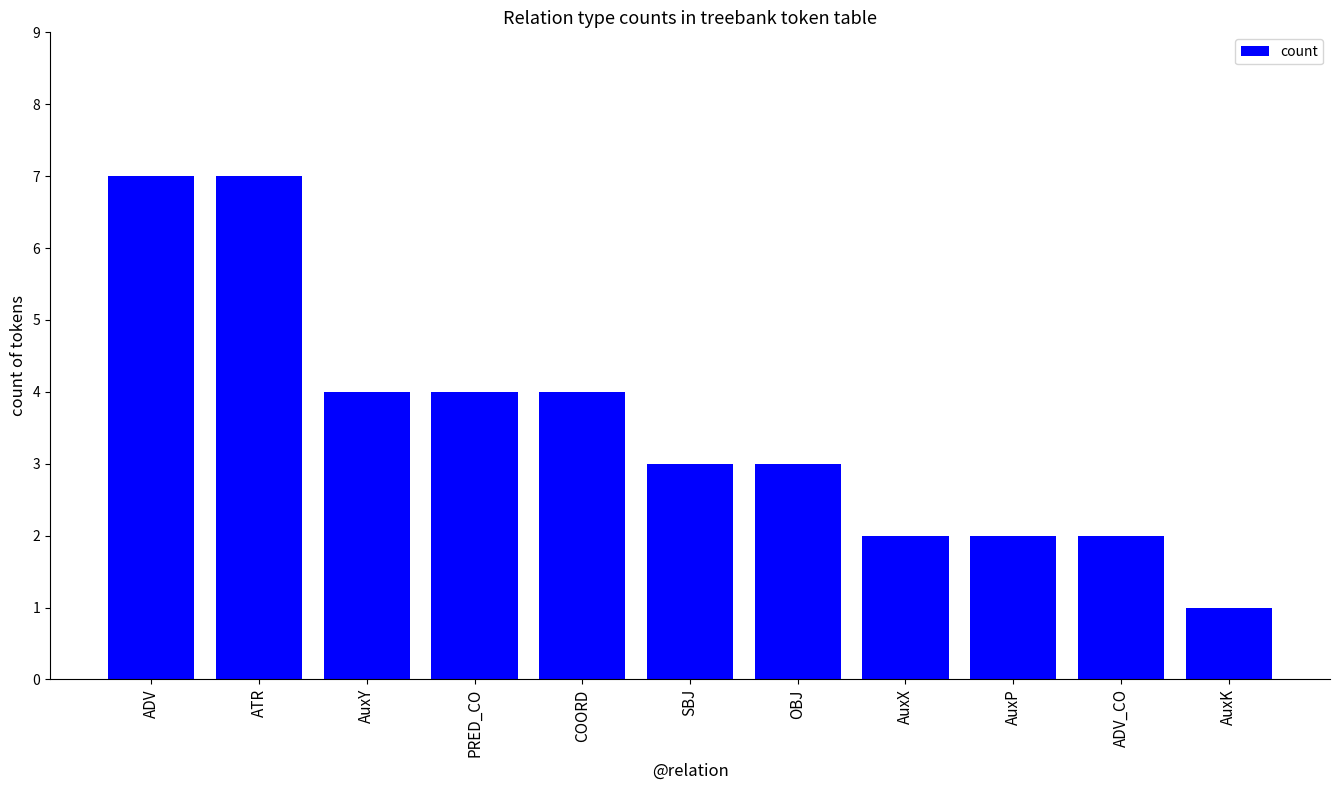

What is the change in value from ATR to PRED_CO?

-3